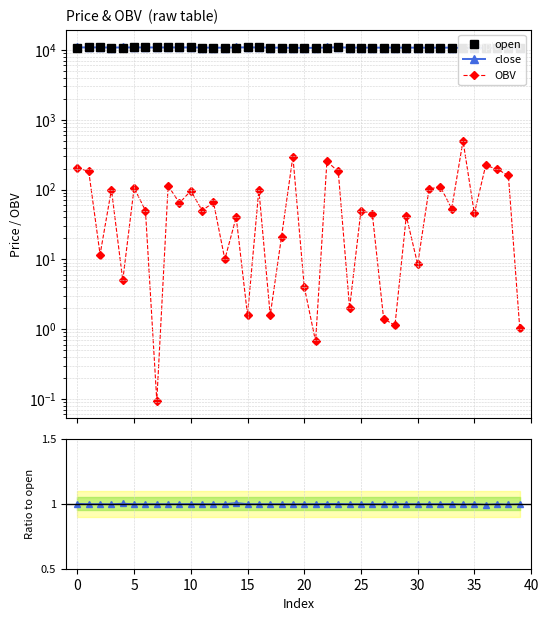

Between 32 and 30, which is larger?

32